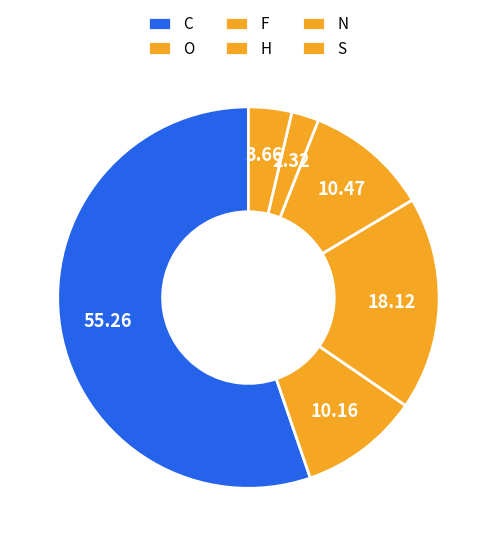

How many segments does this pie chart have?

6